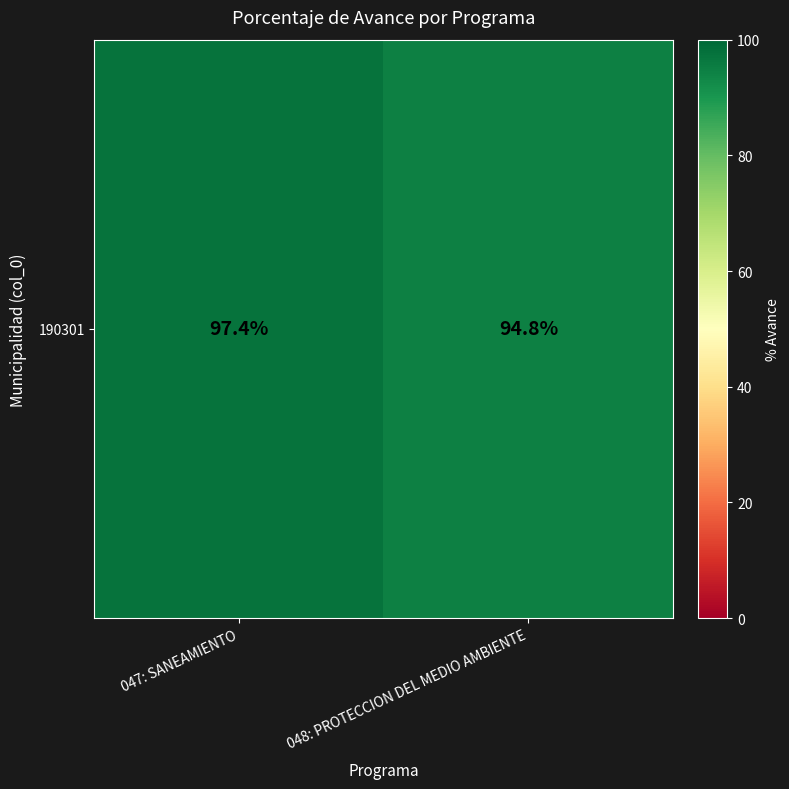

True or false: the data shows 94.8 at 048: PROTECCION DEL MEDIO AMBIENTE.

True